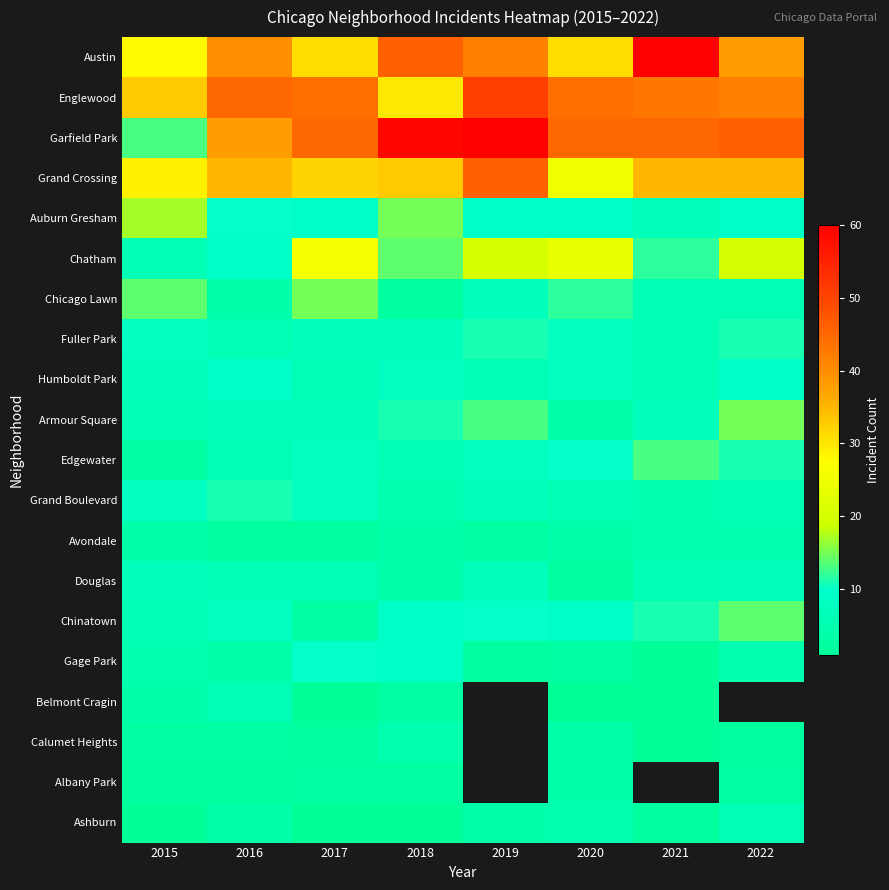

Which has a higher value, 2021 or 2022?

2021